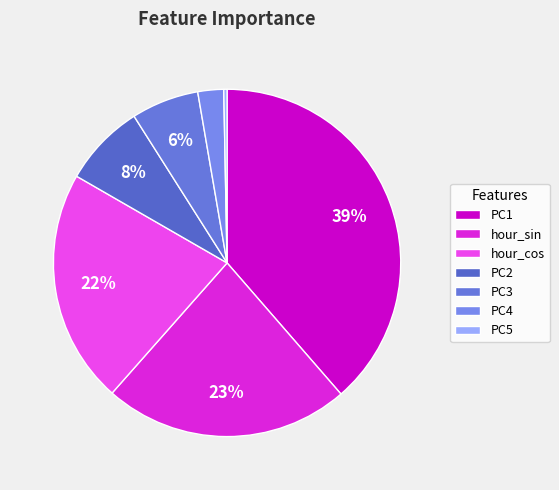

Does hour_sin represent more than half of the total?

No